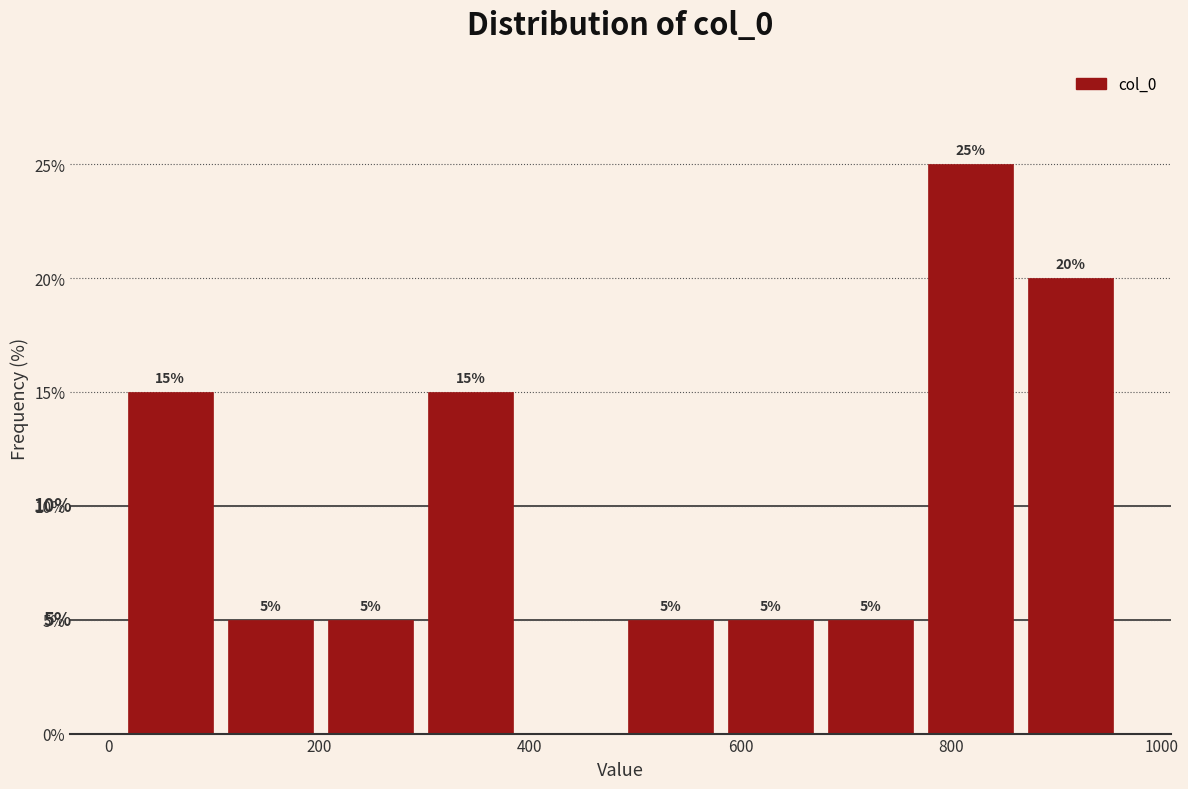

Over which range of the x-axis is the bar tallest?

780 to 860